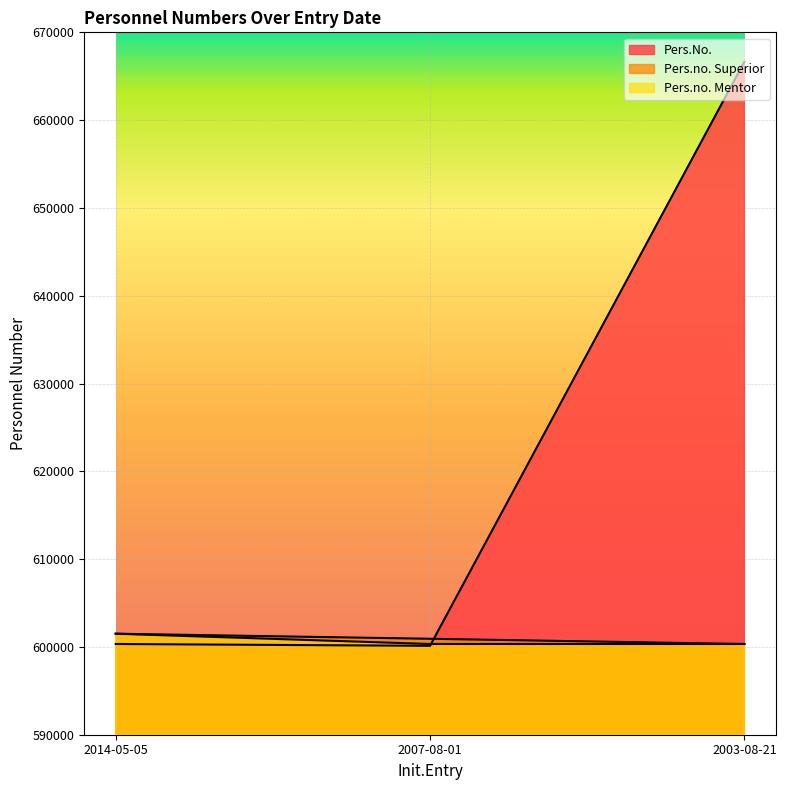

Which series has the largest range (max minus min)?

Pers.No.